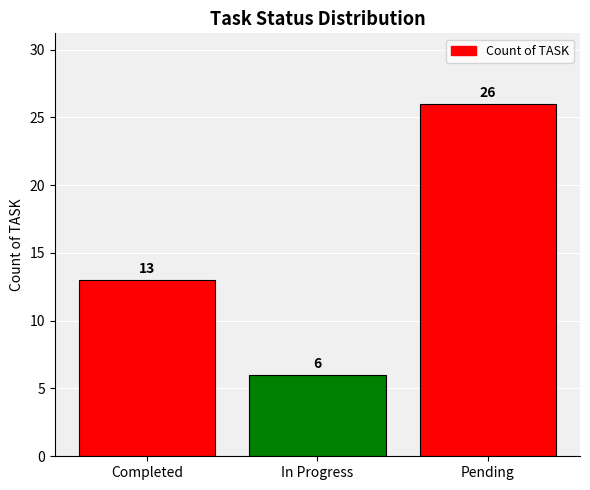

Rank the categories by value from highest to lowest.

Pending, Completed, In Progress